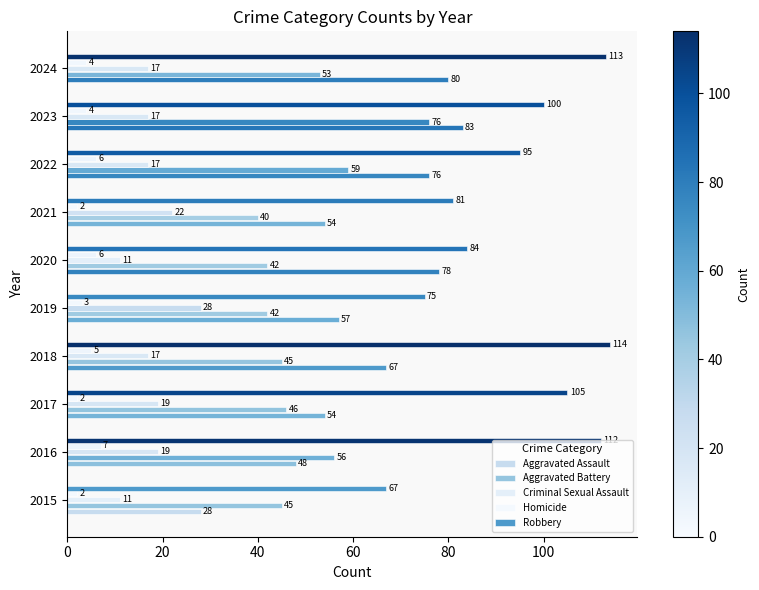

Count the number of categories in the chart.

10